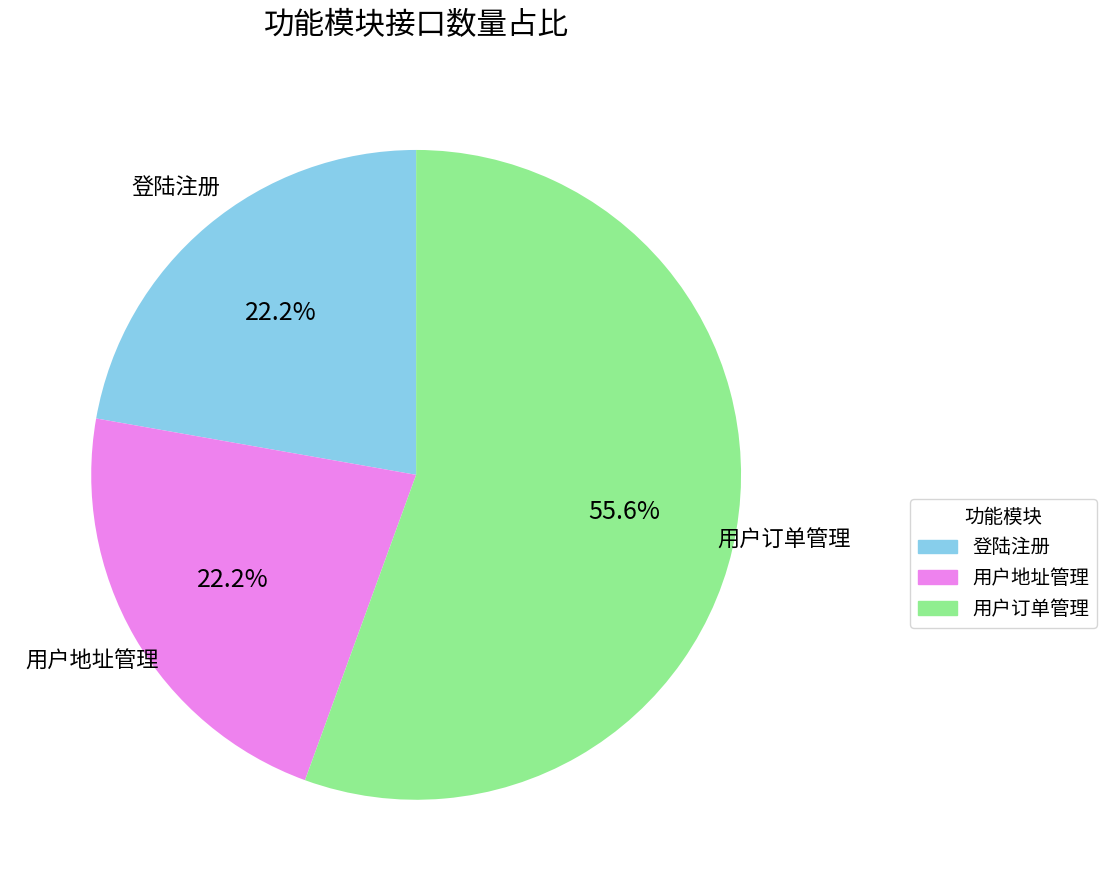

How many slices are in this pie chart?

3